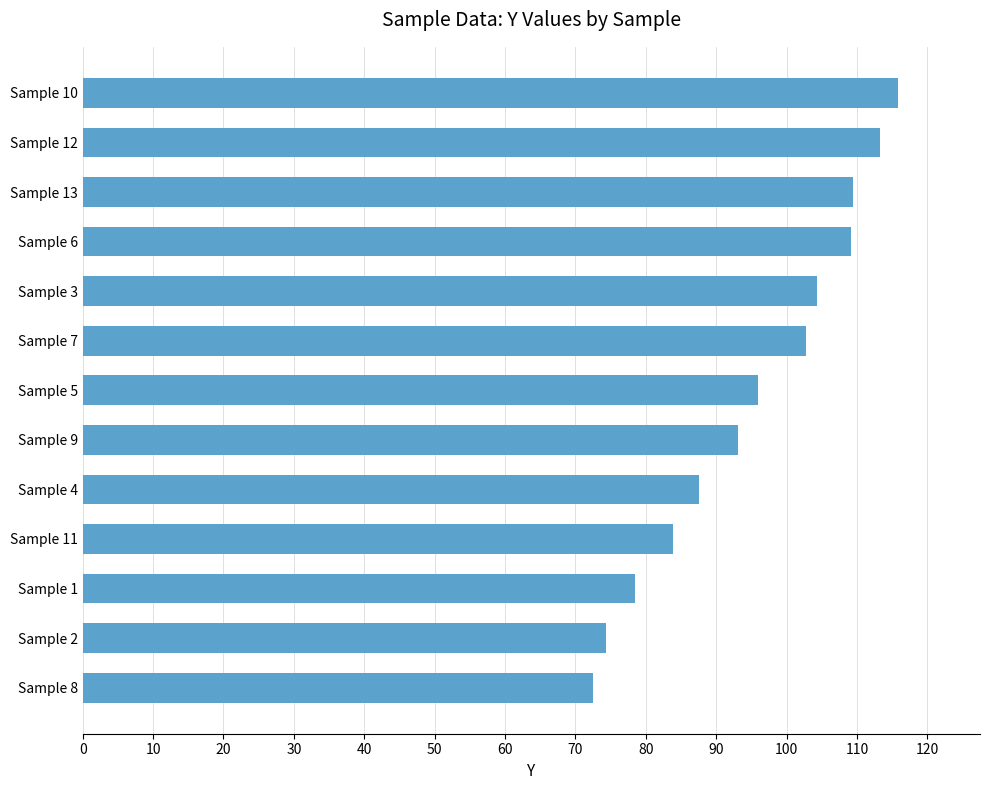

Is it true that the value at Sample 7 is 102.7?

True